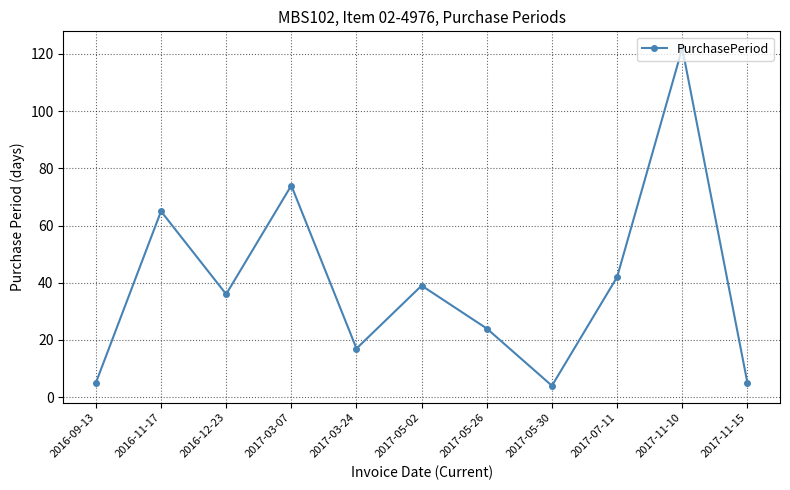

True or false: there are more than 2 points higher than both neighbors.

True